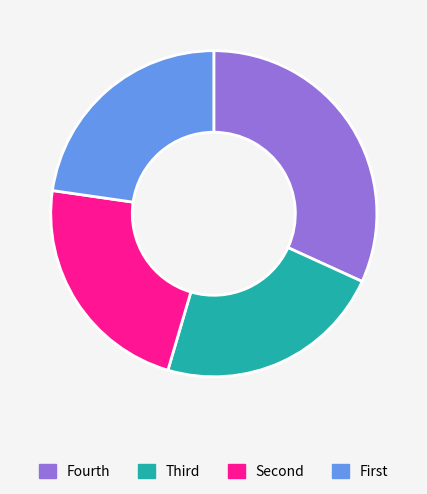

True or false: Fourth accounts for 32% of the total.

True